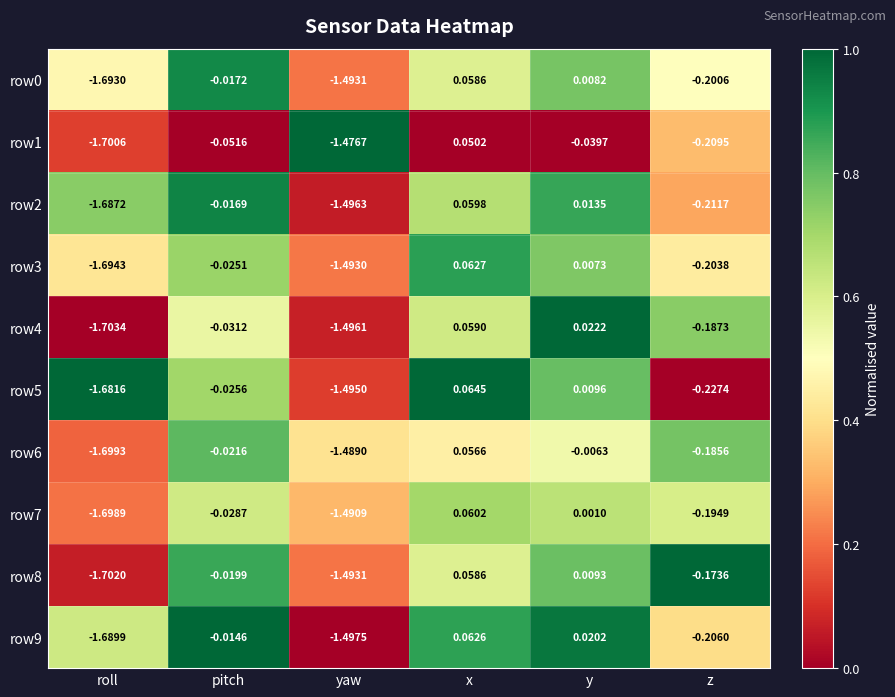

At which label is row4 closest to 0?

y